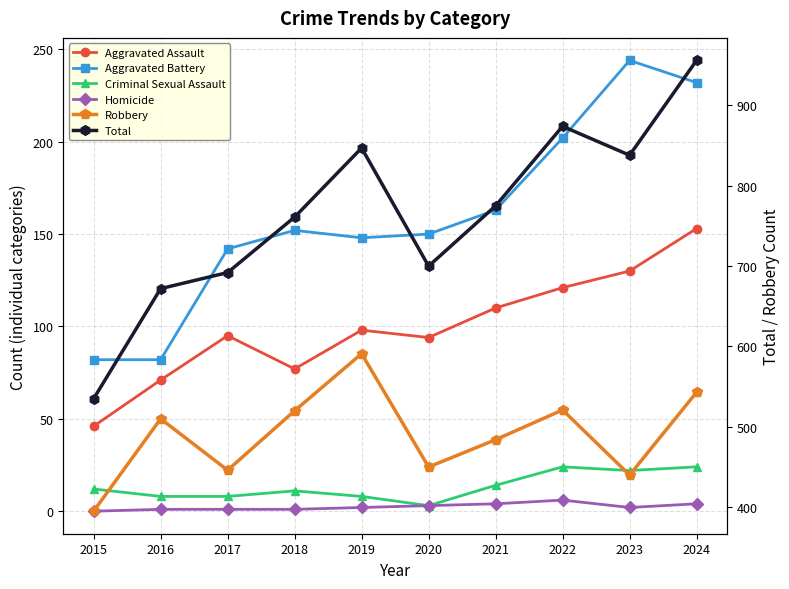

The Total series shows 219 at 2015. True or false?

False